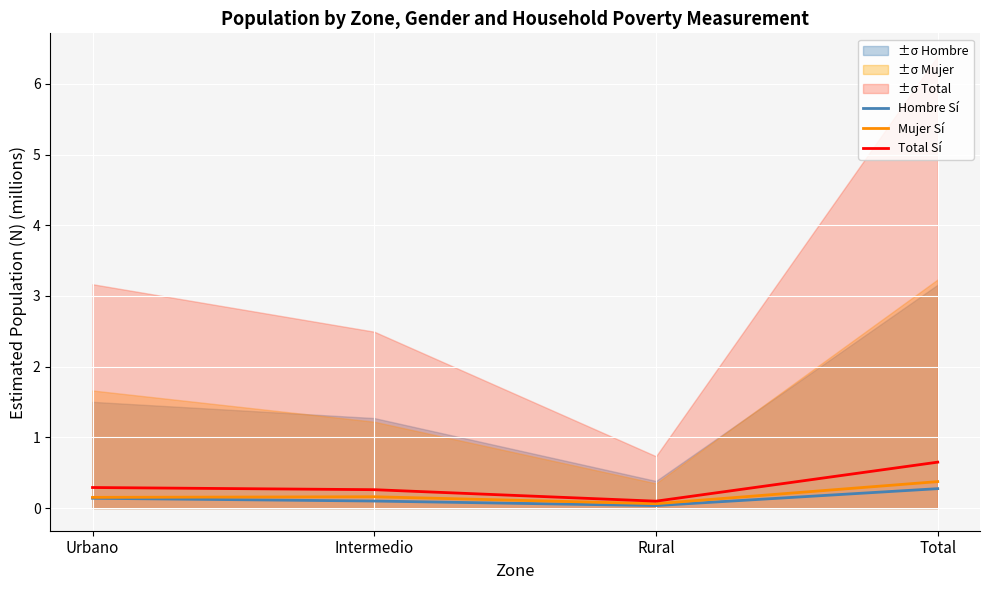

What is the value of the Hombre Sí point at the 4th from the left?

0.3